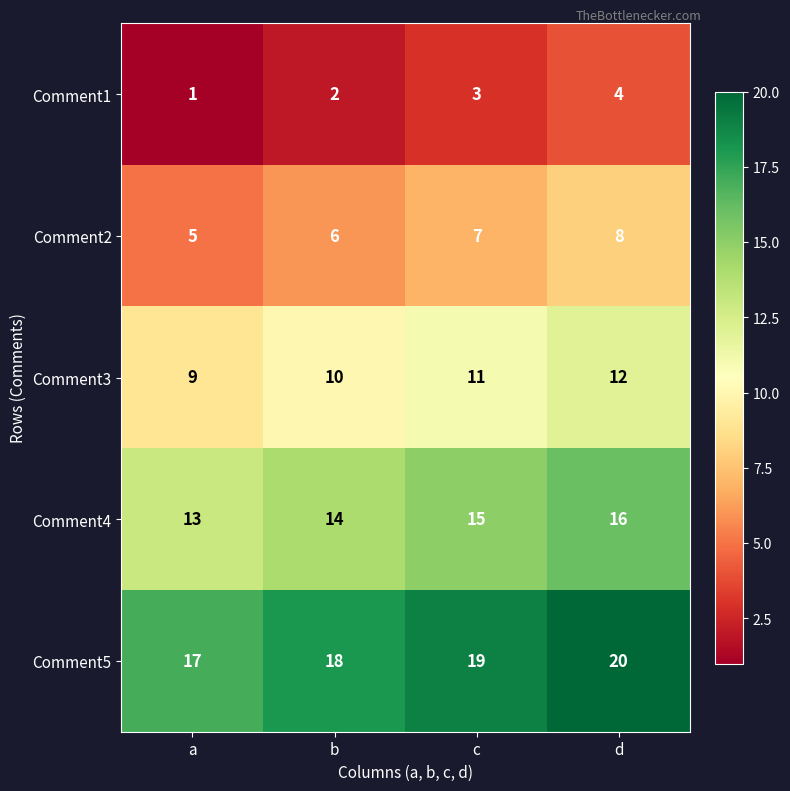

Where is Comment1 nearest to the value 2?

b